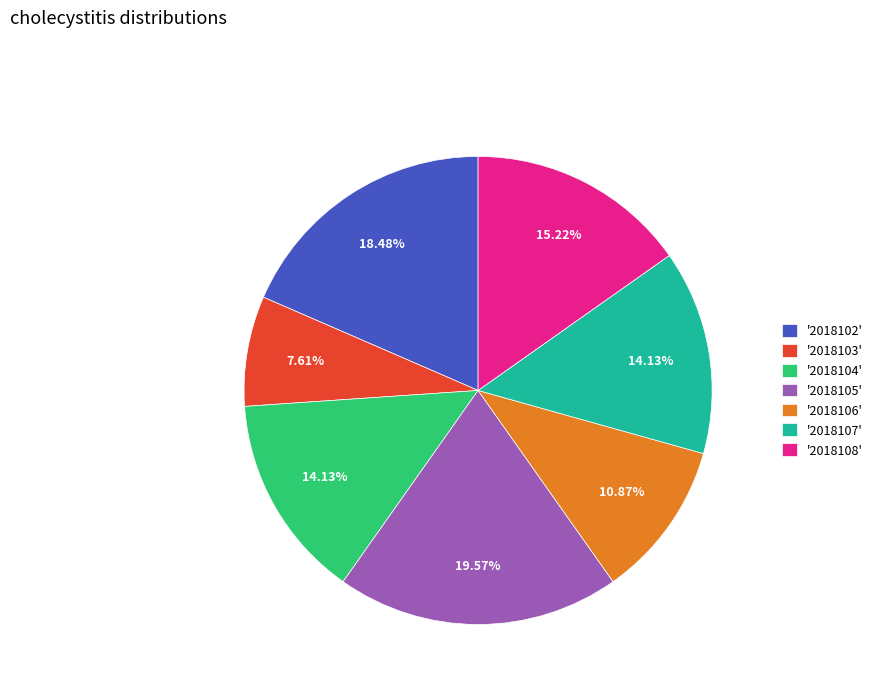

To the nearest percent, what is the average slice percentage?

14%